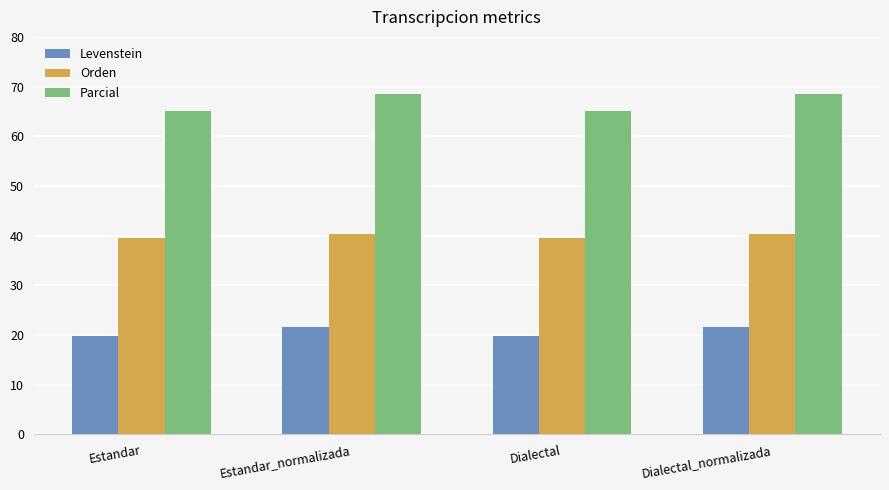

What is the maximum value shown in the chart?

68.4